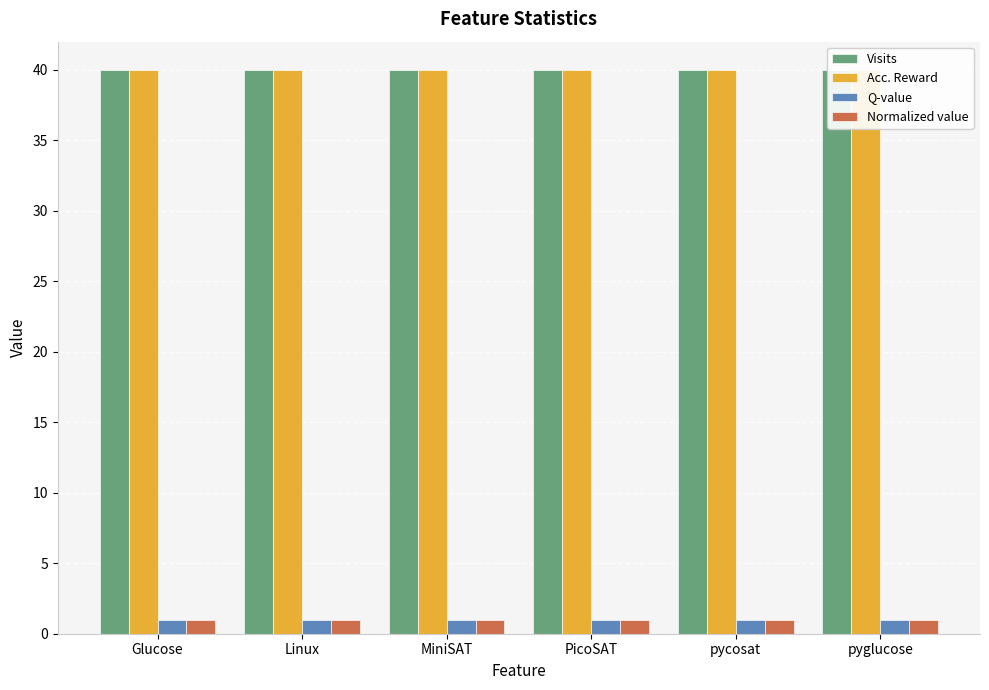

Reading left to right, extract all data points from this chart.

Visits: Glucose=40	Linux=40	MiniSAT=40	PicoSAT=40	pycosat=40	pyglucose=40
Acc. Reward: Glucose=40	Linux=40	MiniSAT=40	PicoSAT=40	pycosat=40	pyglucose=40
Q-value: Glucose=1	Linux=1	MiniSAT=1	PicoSAT=1	pycosat=1	pyglucose=1
Normalized value: Glucose=1	Linux=1	MiniSAT=1	PicoSAT=1	pycosat=1	pyglucose=1